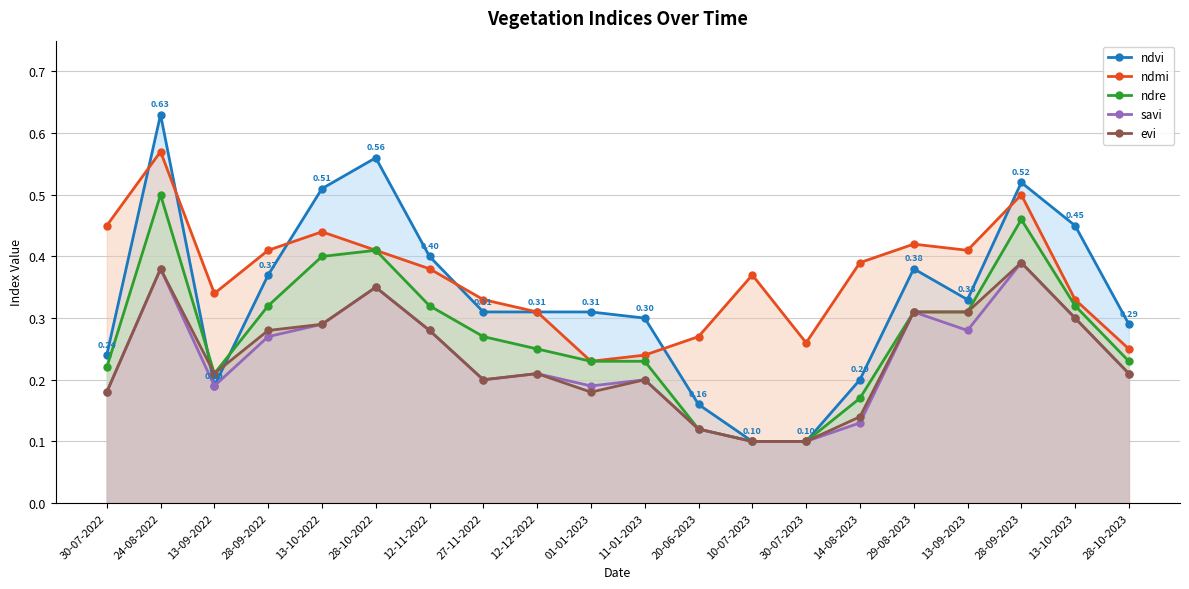

What is the highest value of the evi series?

0.4